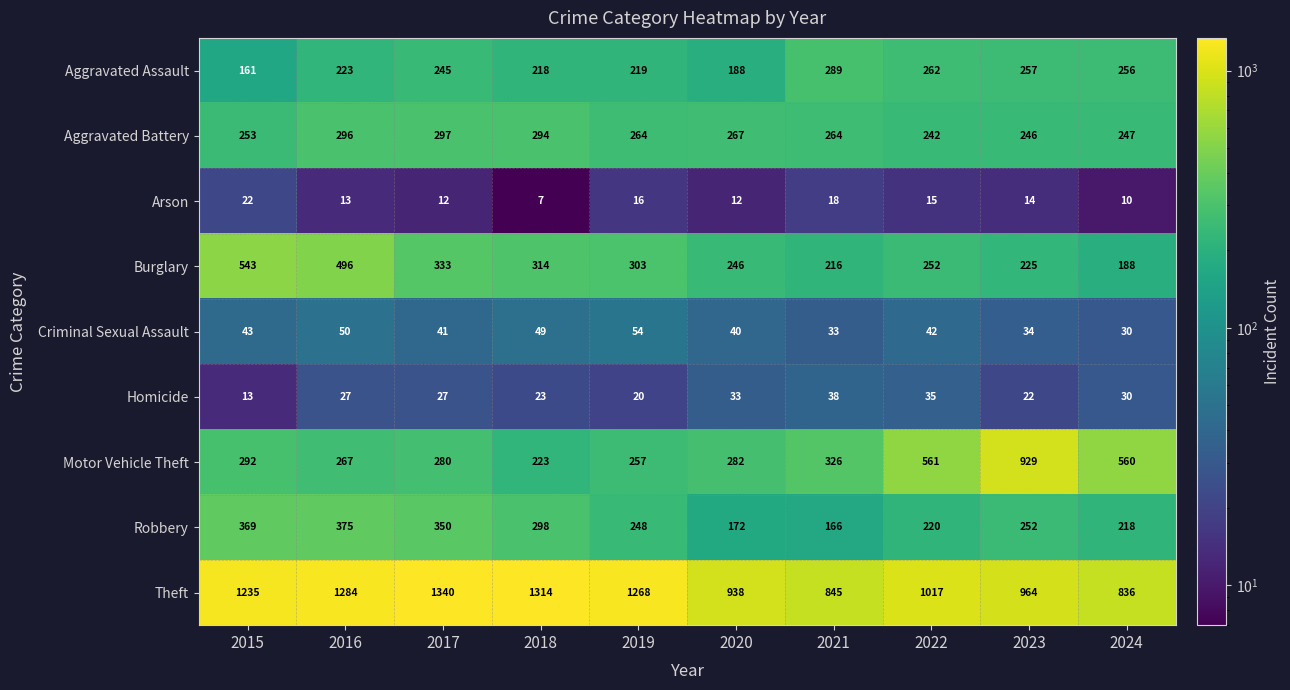

Is it true that Homicide equals 38 at 2021?

True